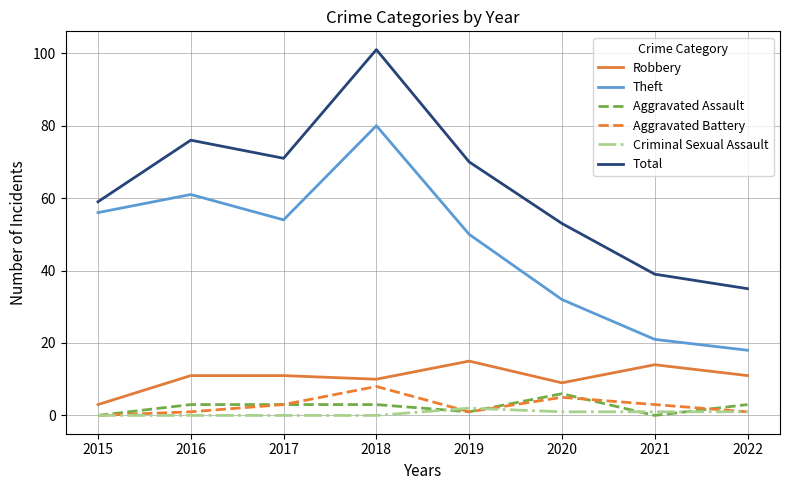

What is the greatest value displayed?

101